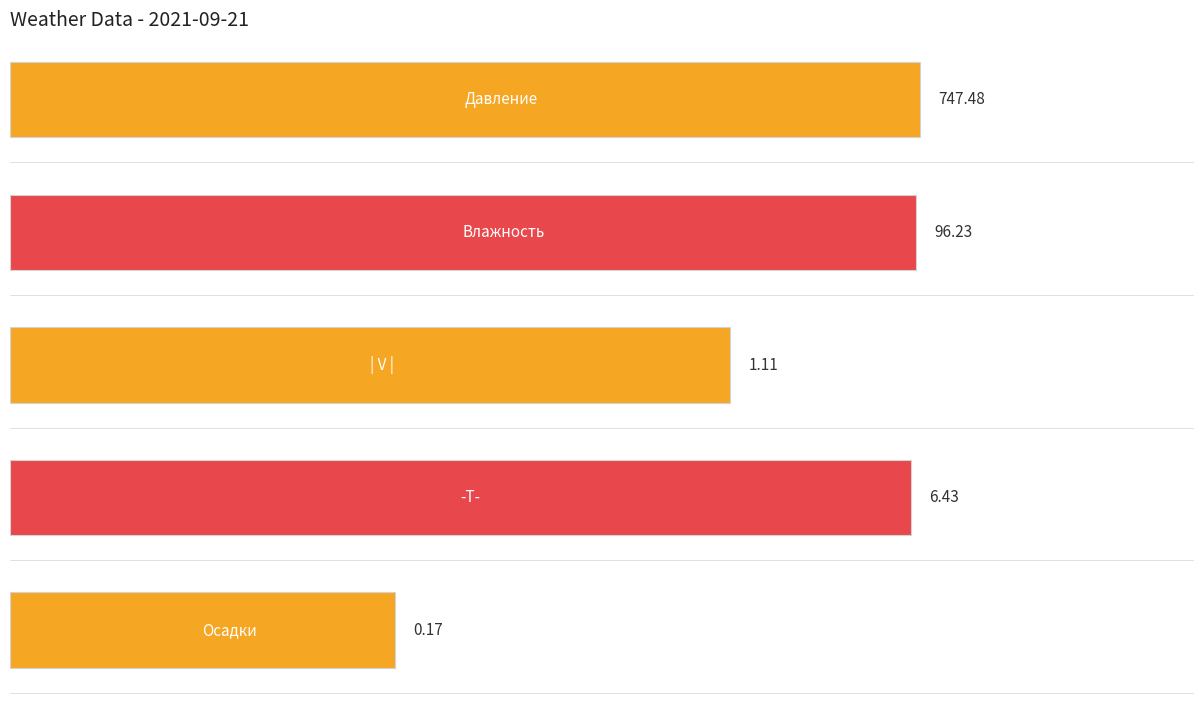

What is the value of the Осадки bar at the 12th from the left?

0.2